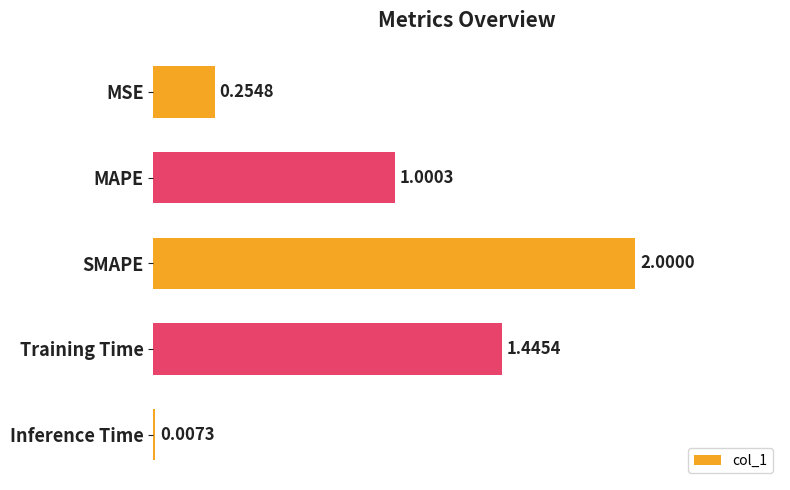

Where is the data nearest to the value 1?

MAPE